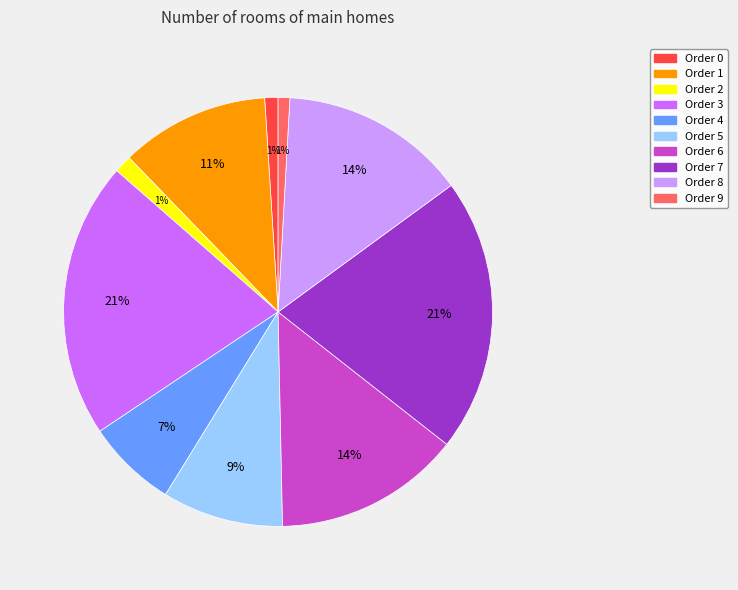

Does any single category account for the majority?

No